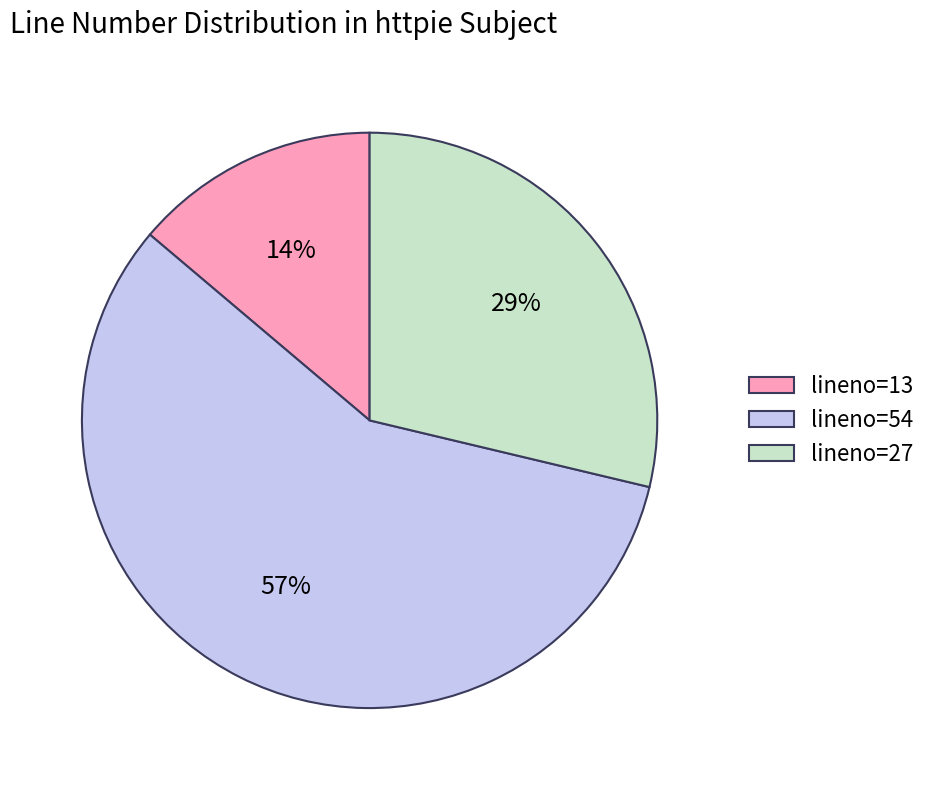

What is the largest slice in the pie chart?

lineno=54